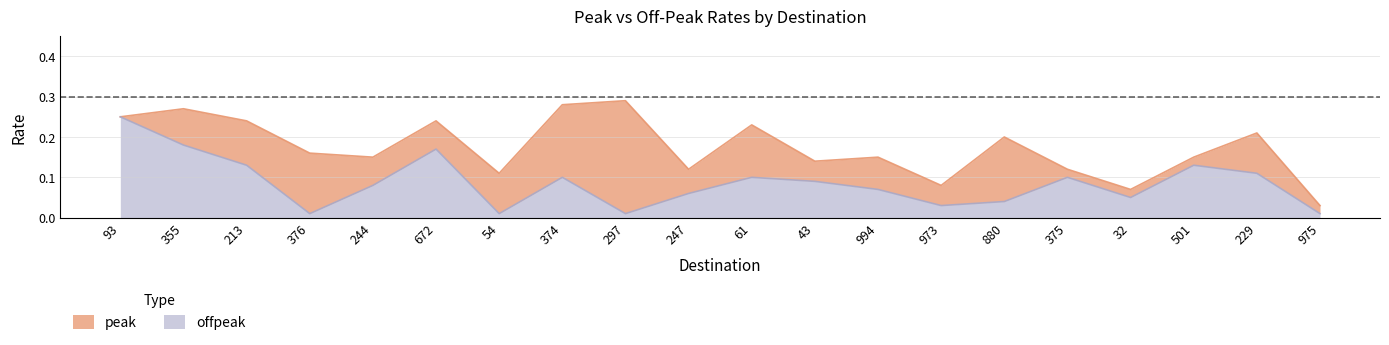

How many lines are shown in the chart?

2